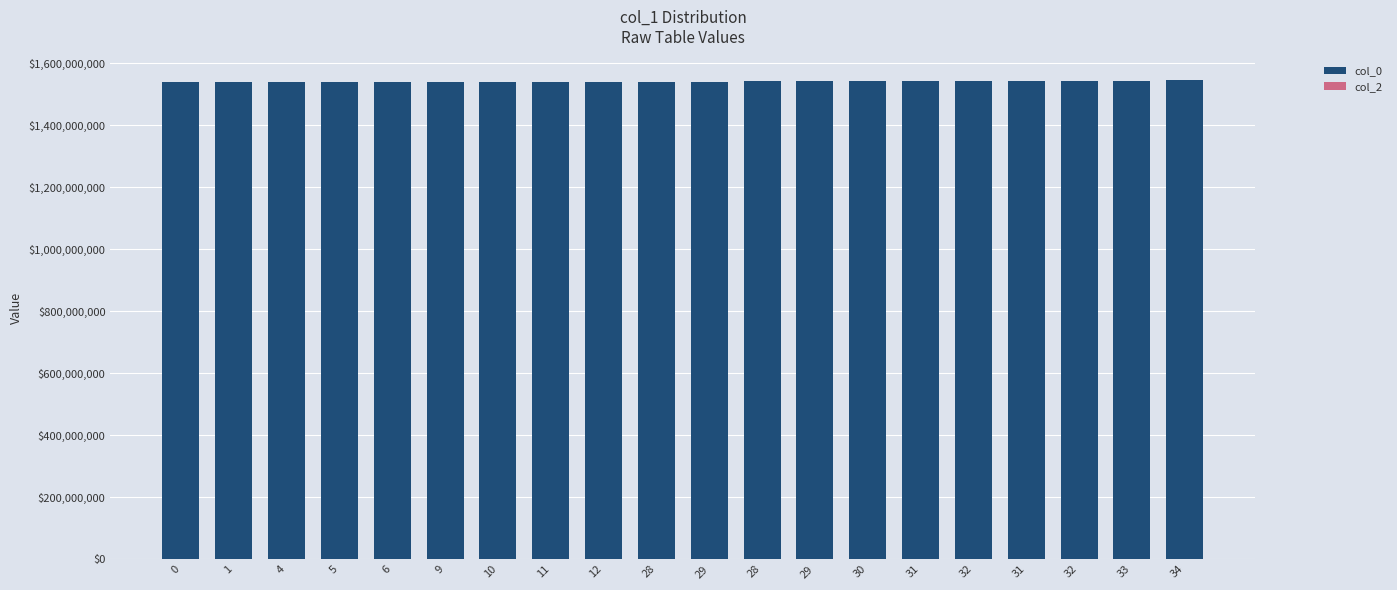

How many values are below 1541605175?

10